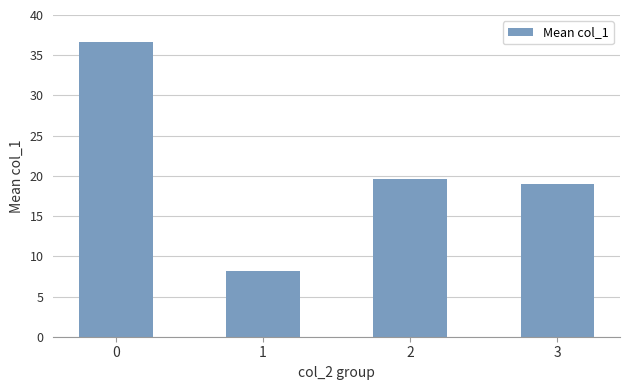

List the labels in order of value, smallest first.

1, 3, 2, 0